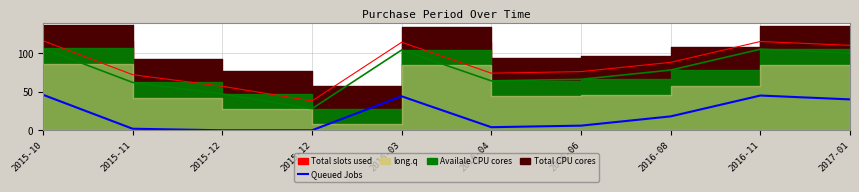

What is the difference between the maximum and minimum values?

46